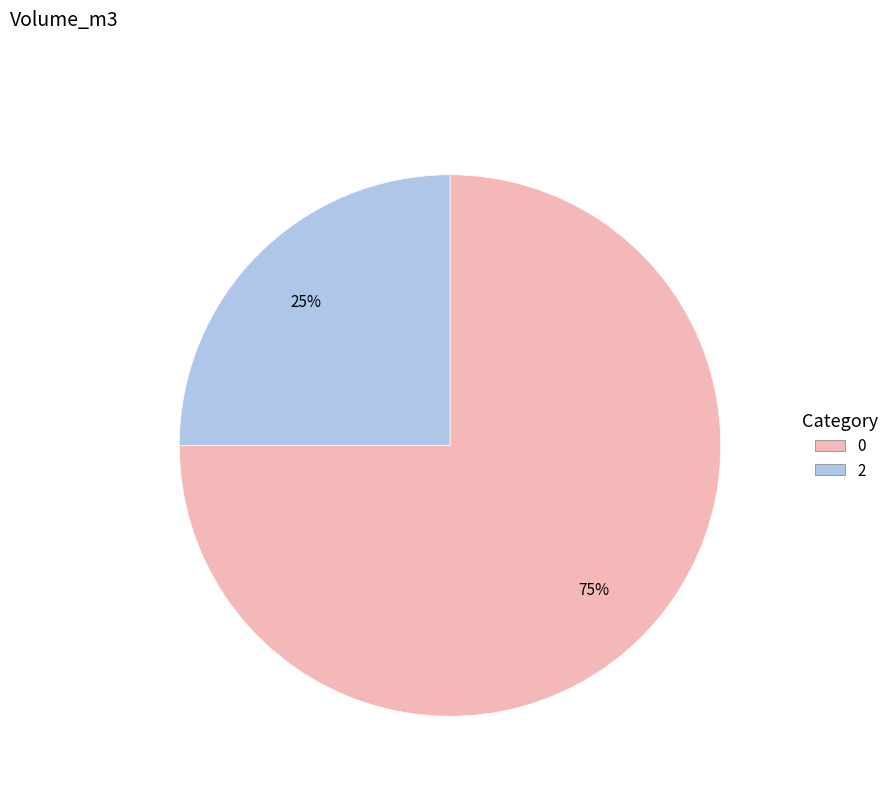

Does any single category account for the majority?

Yes